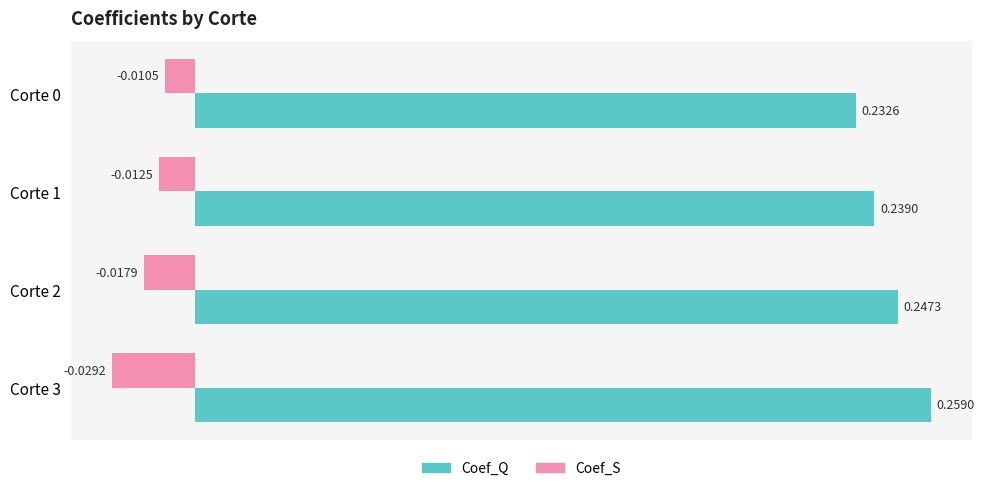

Which series changed the most between Corte 2 and Corte 3?

Coef_Q